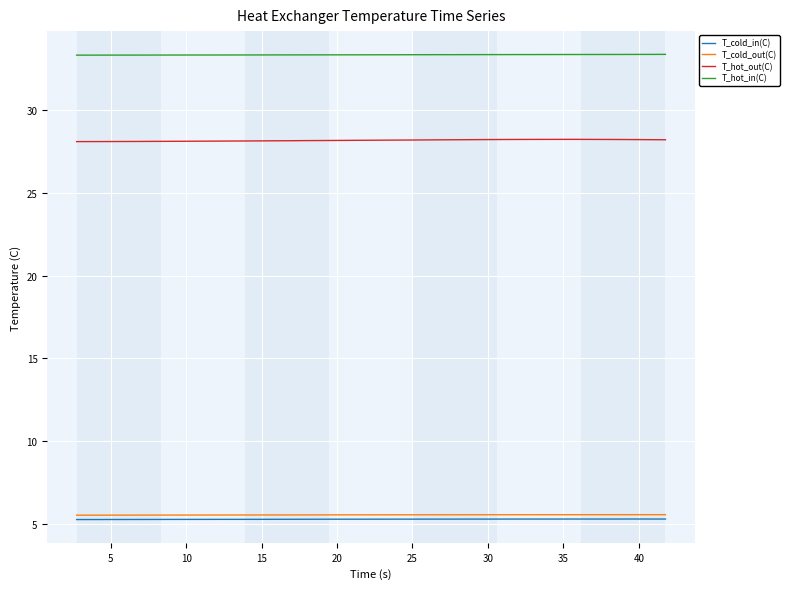

Which series has the largest total across all categories?

T_hot_in(C)